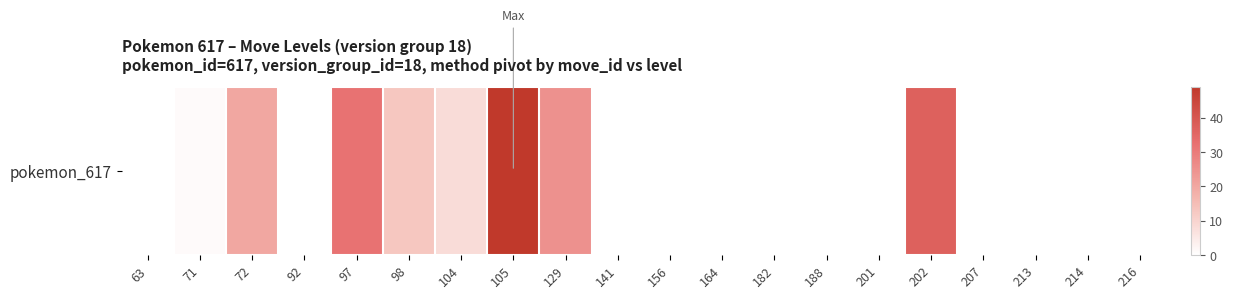

Rank the categories by value from lowest to highest.

63, 92, 141, 156, 164, 182, 188, 201, 207, 213, 214, 216, 71, 104, 98, 72, 129, 97, 202, 105